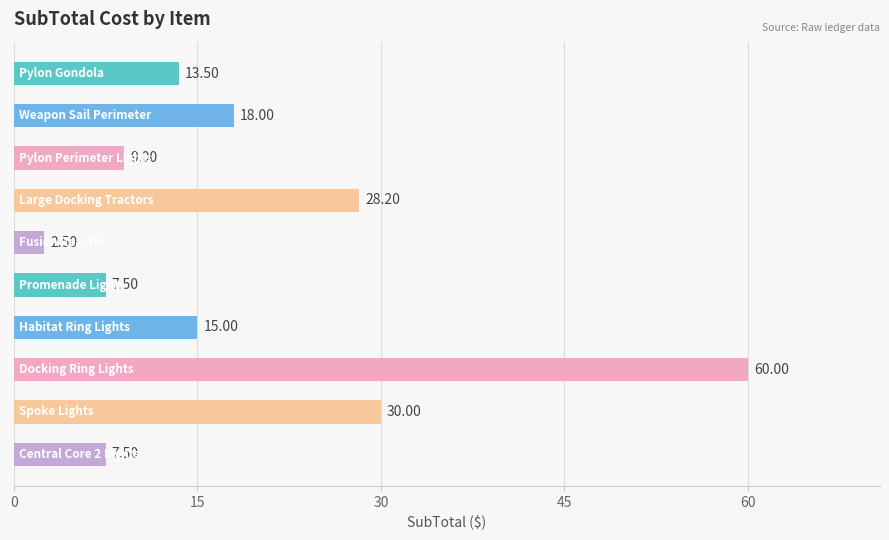

What is the difference between the second highest and second lowest values?

22.5